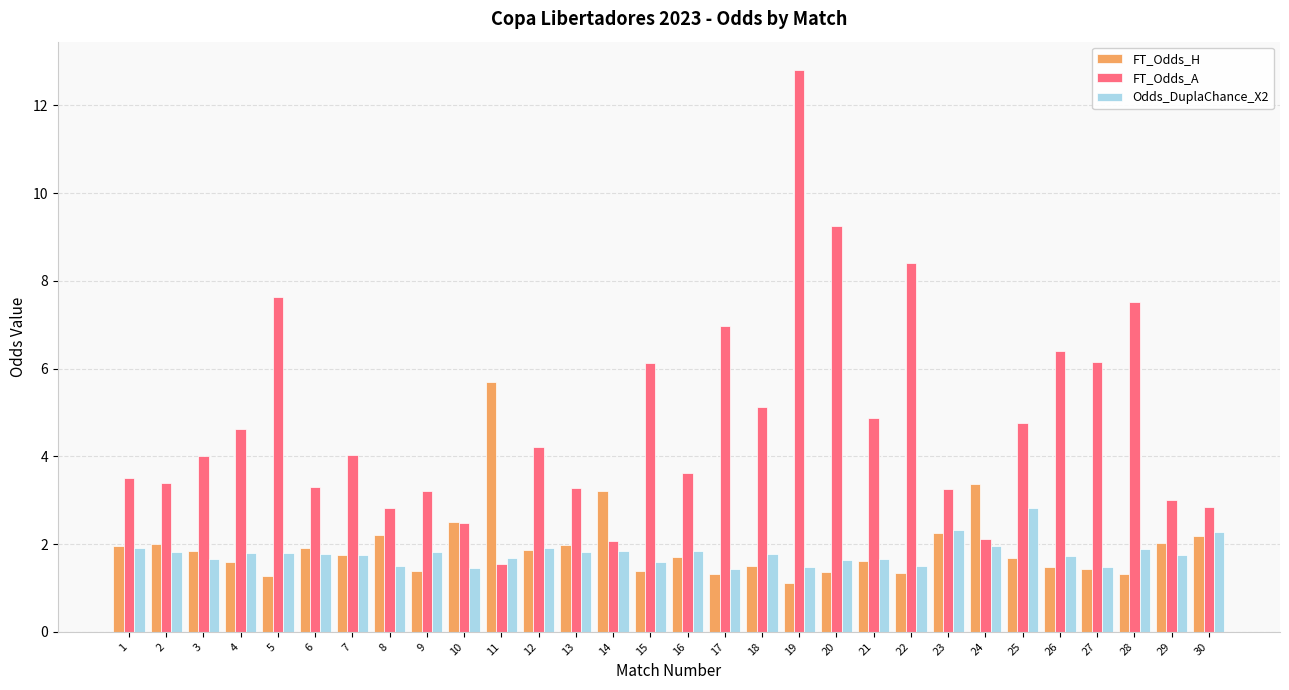

List the series in order of their peak value, highest first.

FT_Odds_A, FT_Odds_H, Odds_DuplaChance_X2